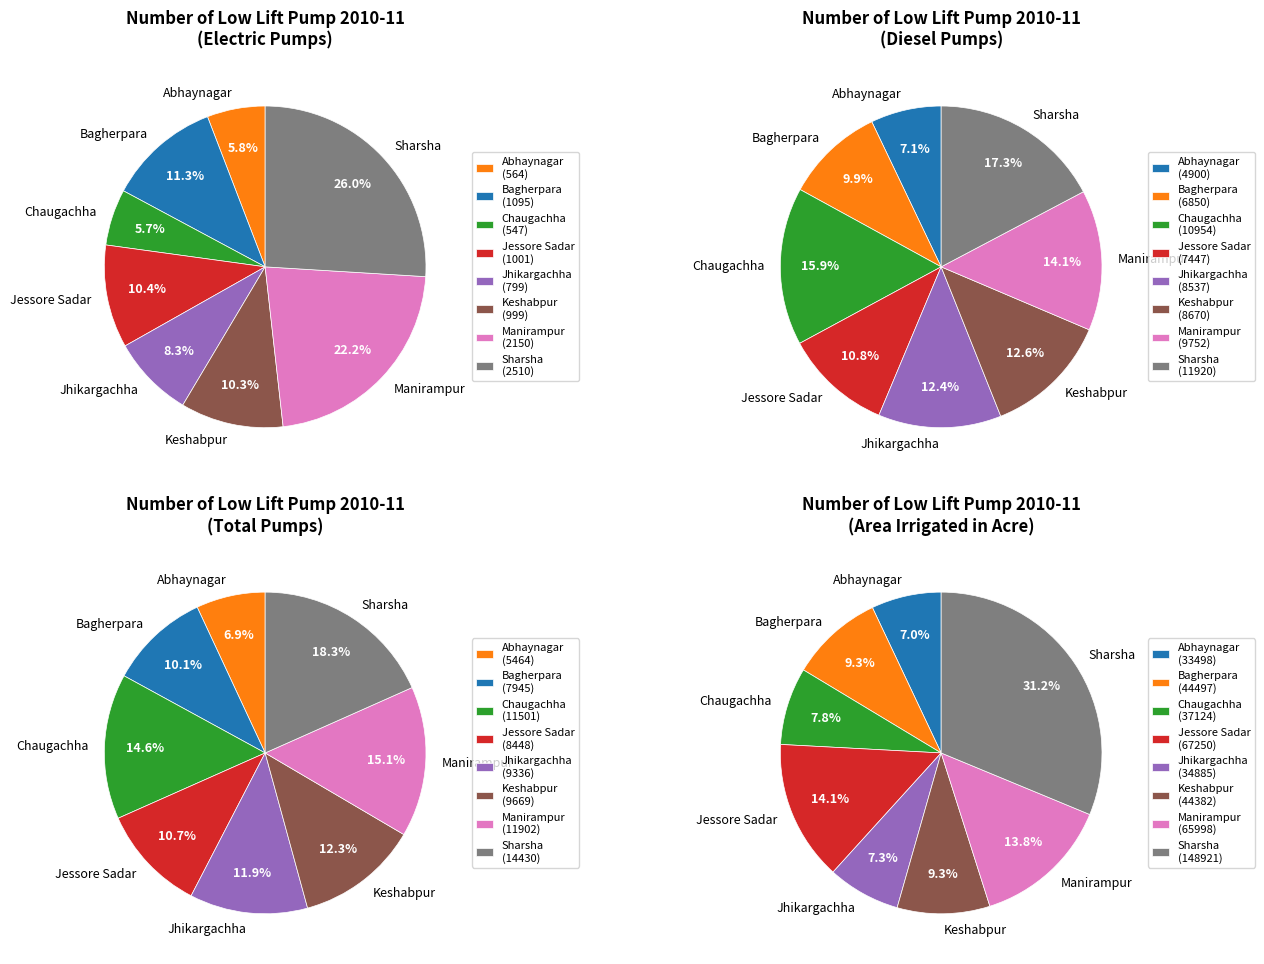

To the nearest percent, what is the combined percentage of Chaugachha and Abhaynagar?

23%